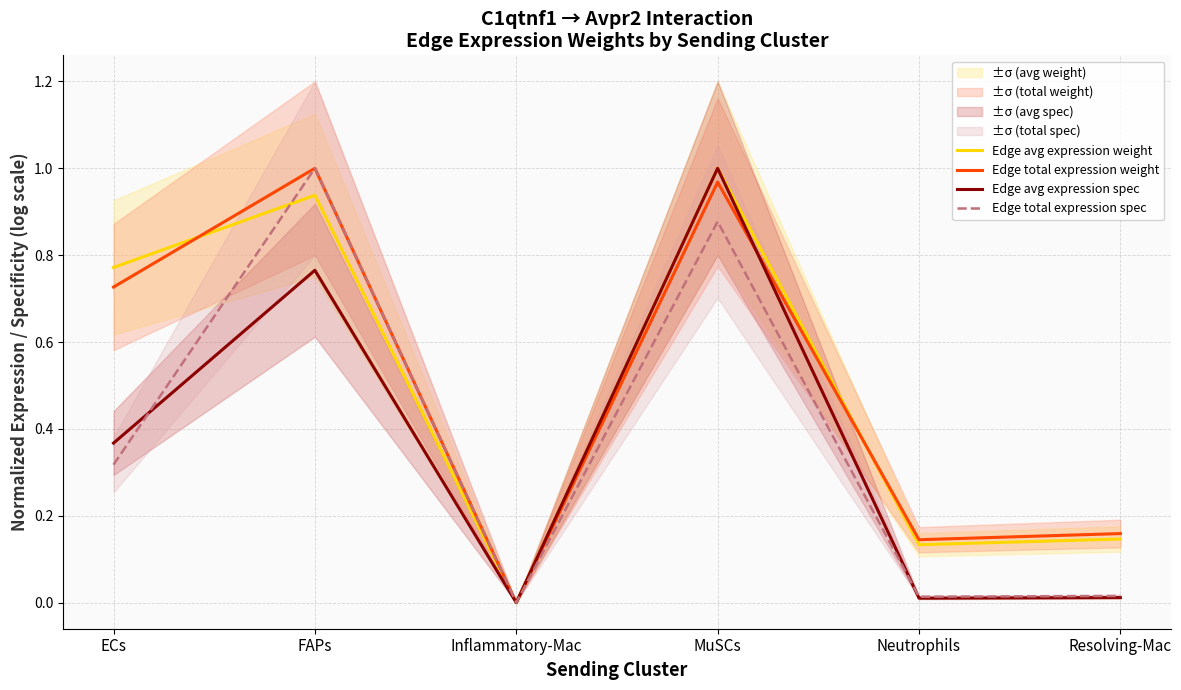

What position from the right is Inflammatory-Mac?

4